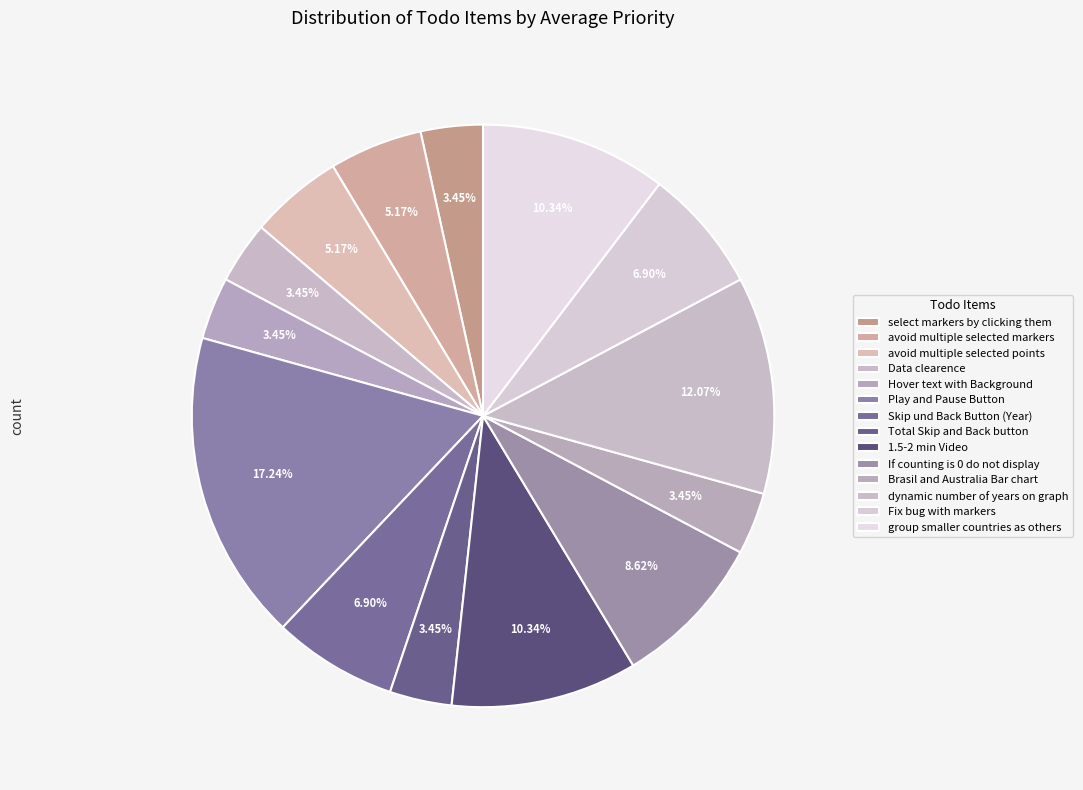

What percentage is NOT represented by 1.5-2 min Video?

89.7%